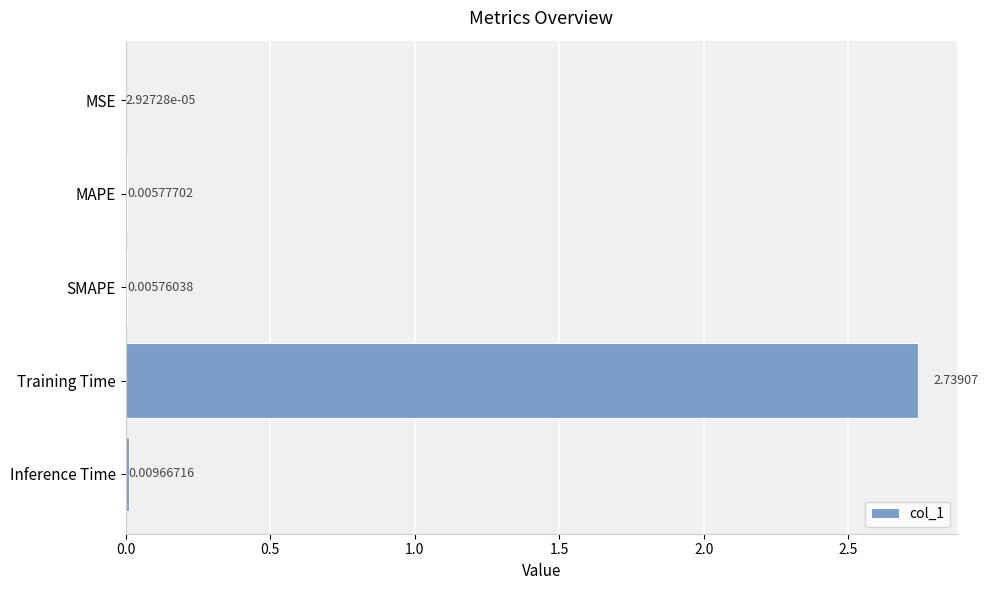

At which label is the value closest to 1?

Inference Time